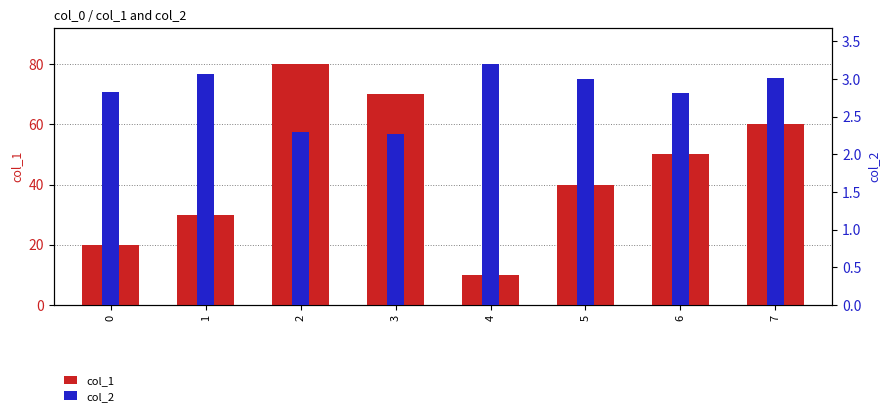

Which label corresponds to the largest value in the chart?

2